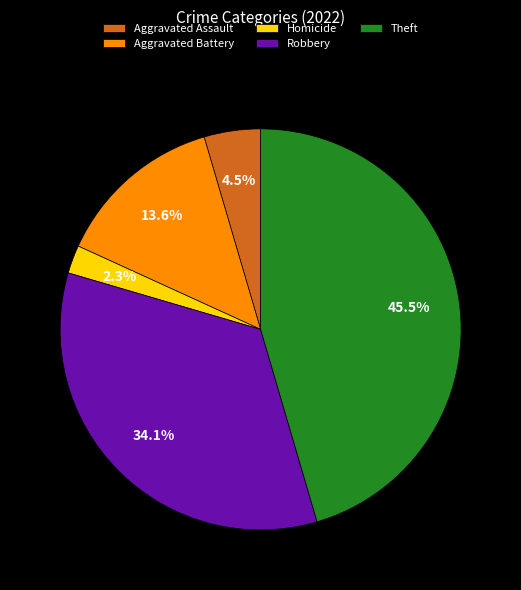

What is the largest slice in the pie chart?

Theft